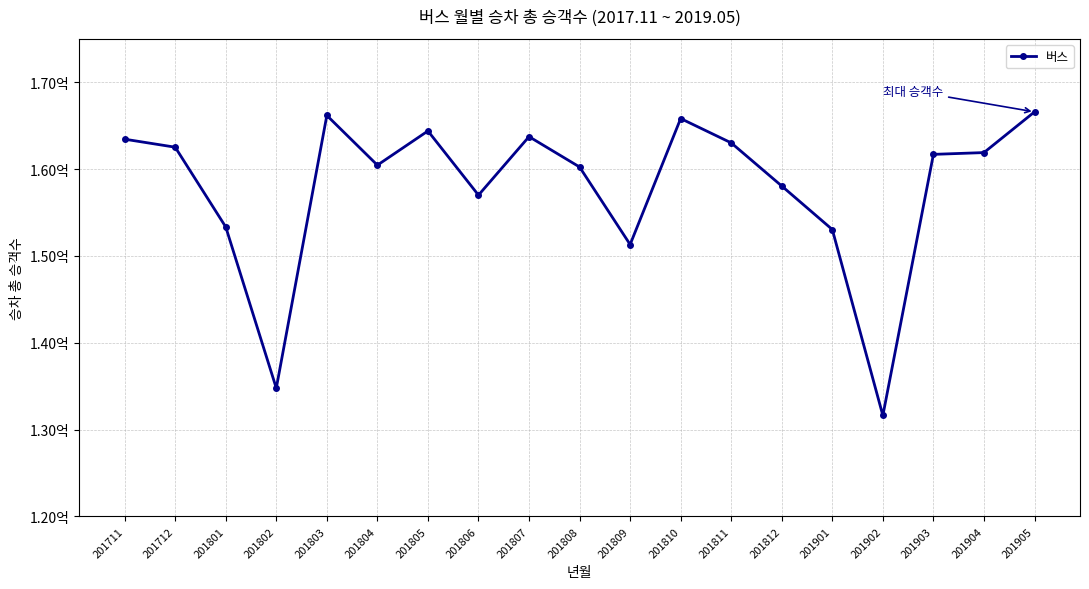

Reading left to right, extract all data points from this chart.

163443126	162521011	153335185	134768582	166177855	160452595	164390595	156999747	163736112	160240197	151311657	165820934	163017758	158049446	153037549	131621925	161694445	161900273	166587933